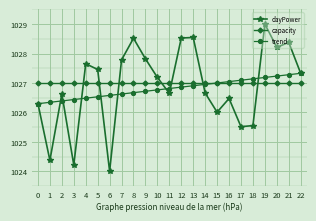

What is the spread (max minus min) of values at 14?

0.3